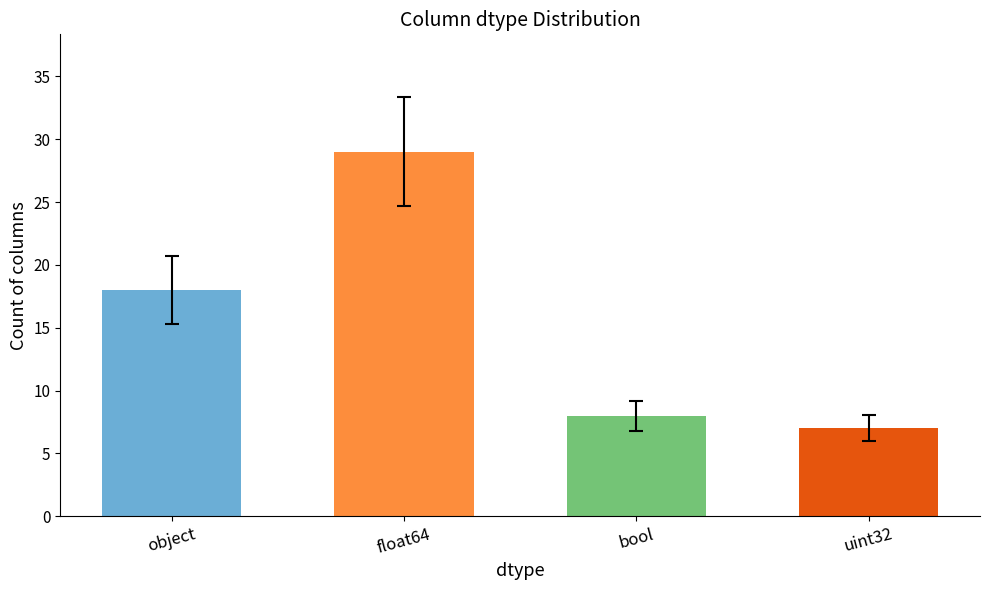

Between float64 and uint32, which is larger?

float64